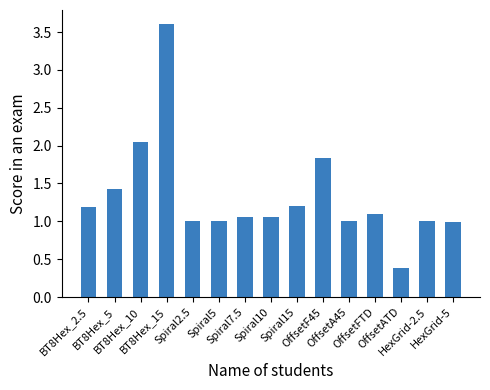

What is the difference between the maximum and minimum values?

3.2